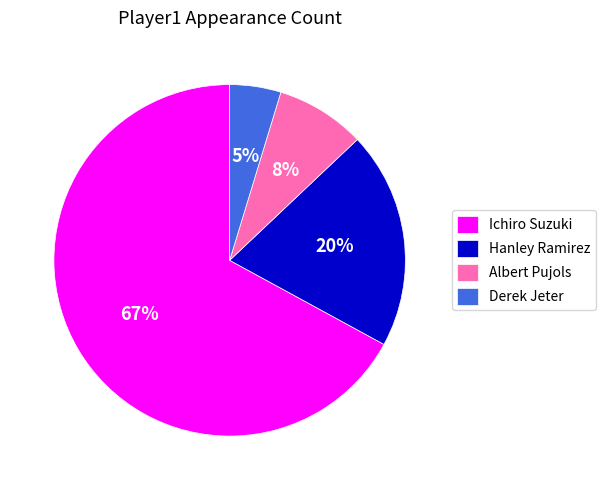

Do Ichiro Suzuki and Albert Pujols together represent more than half of the pie?

Yes